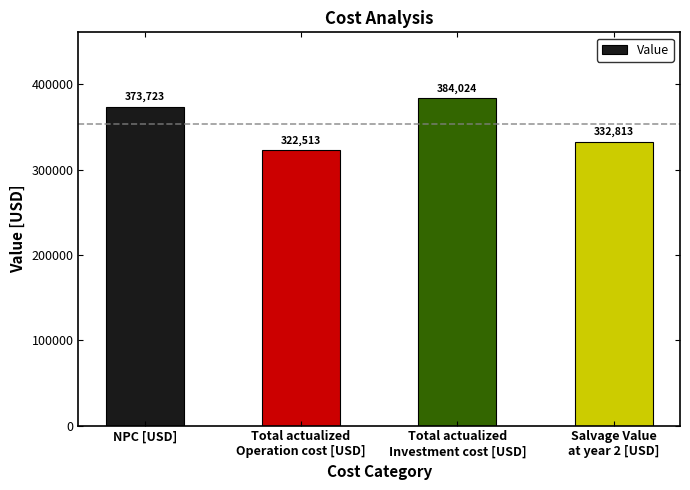

Between Total actualized
Investment cost [USD] and NPC [USD], which is larger?

Total actualized
Investment cost [USD]